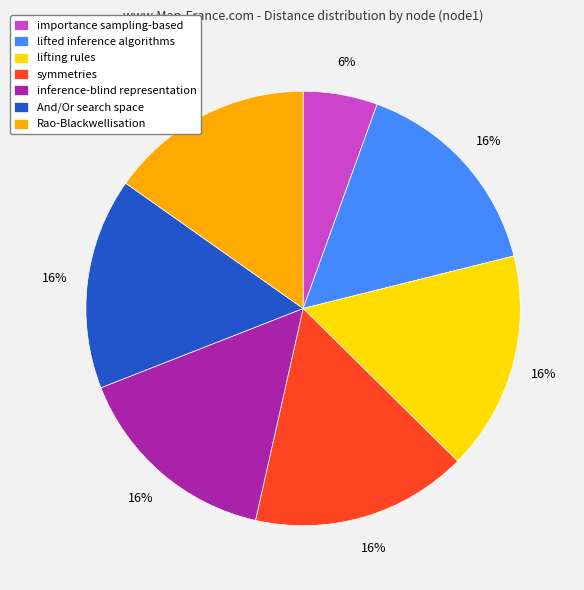

How many slices are in this pie chart?

7